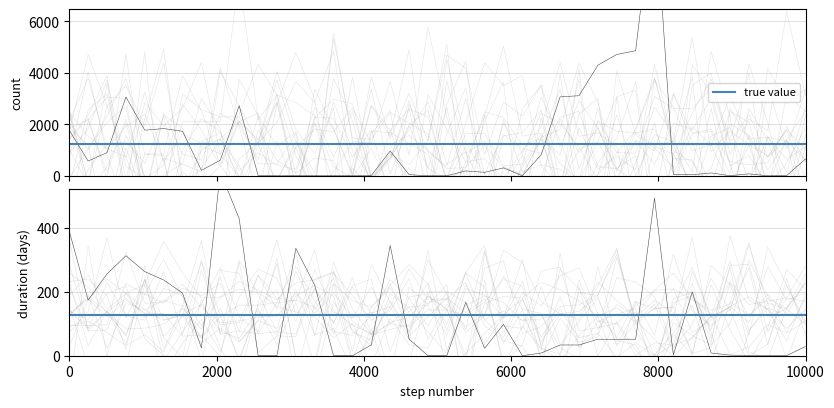

Does the chart have visible grid lines?

Yes